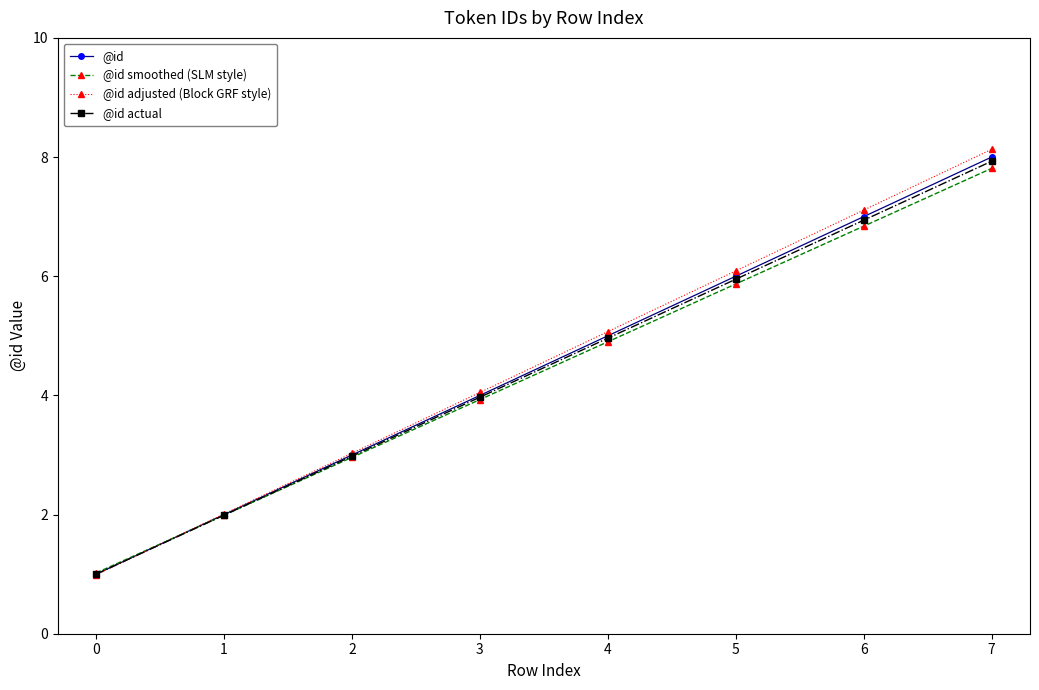

The value of @id smoothed (SLM style) at 5 is 5.9. True or false?

True